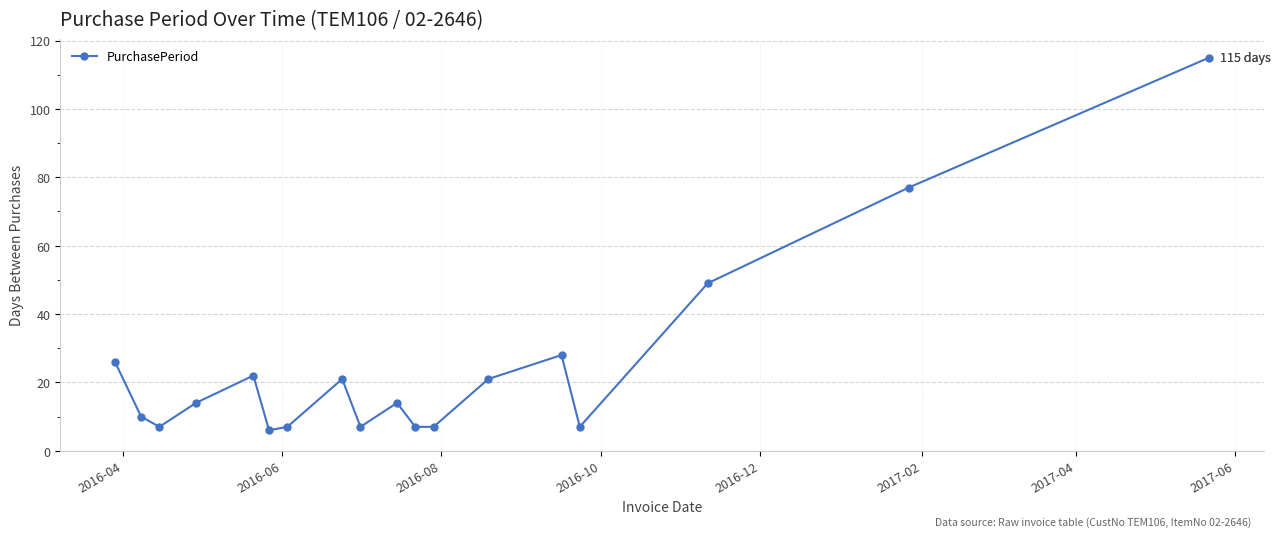

What is the smallest value displayed?

6